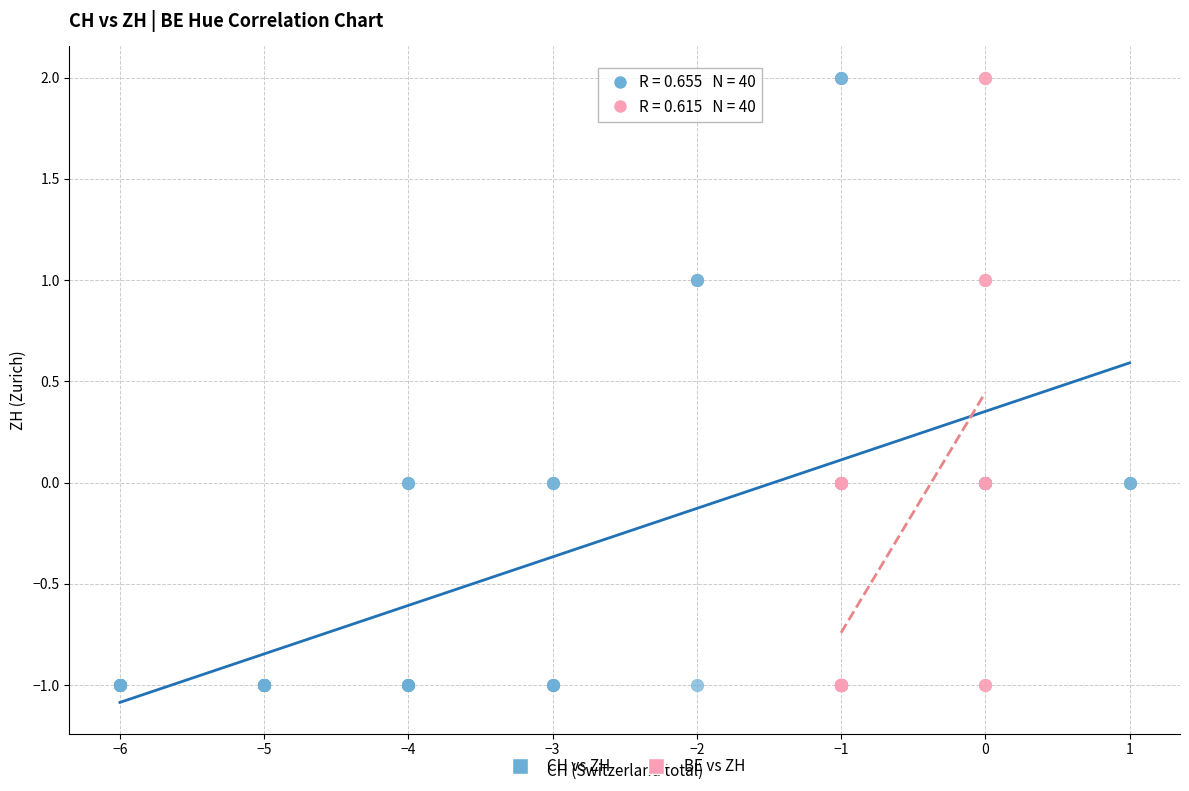

What are all the series names shown in the legend?

CH vs ZH, BE vs ZH